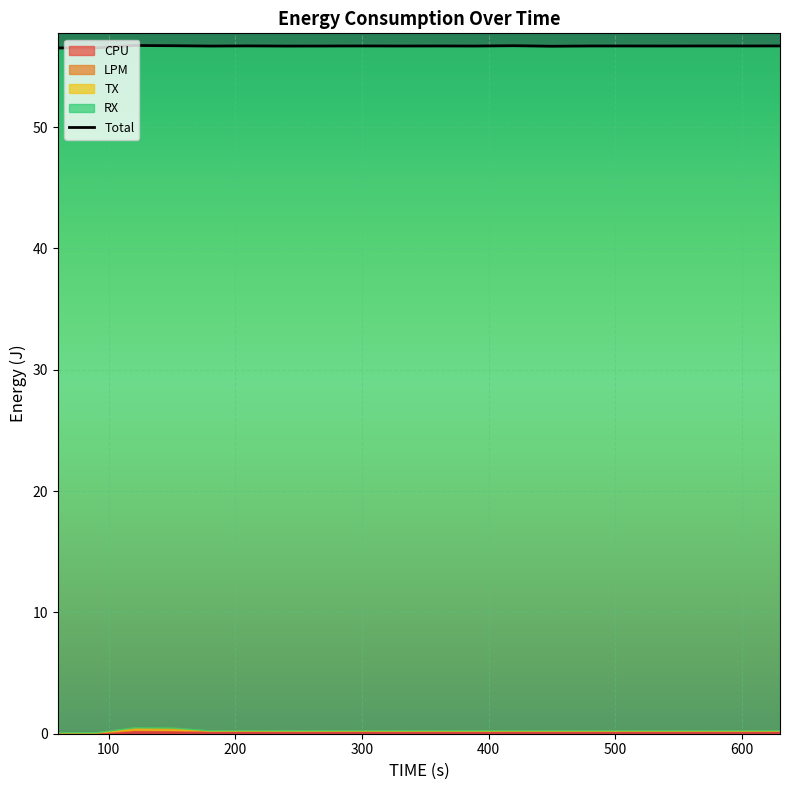

How many interior local valleys does the LPM series have?

7